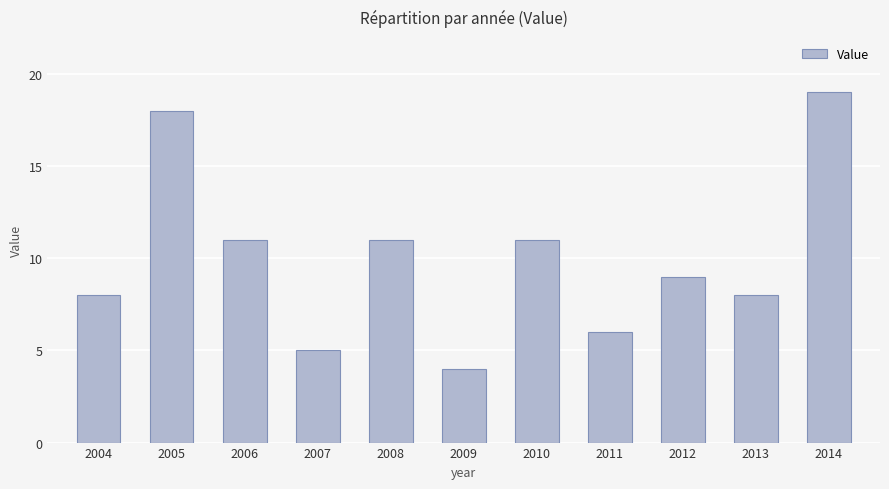

Approximately how many times larger is the value at 2008 compared to 2004?

1.4